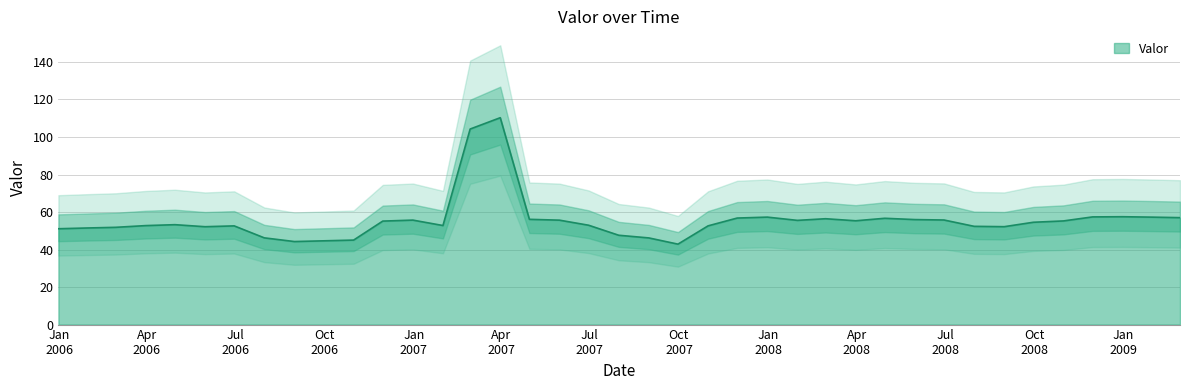

True or false: the data shows 18.9 at 2008-11-30.

False